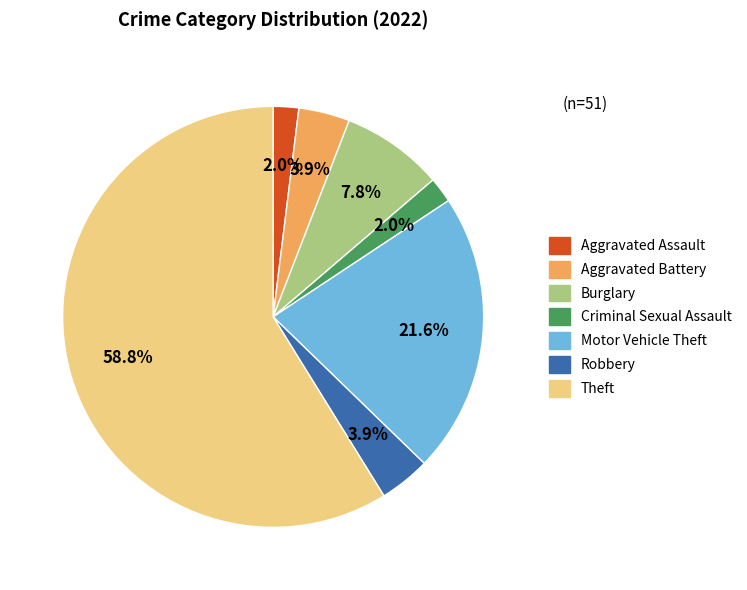

Do Aggravated Assault and Burglary together represent more than half of the pie?

No